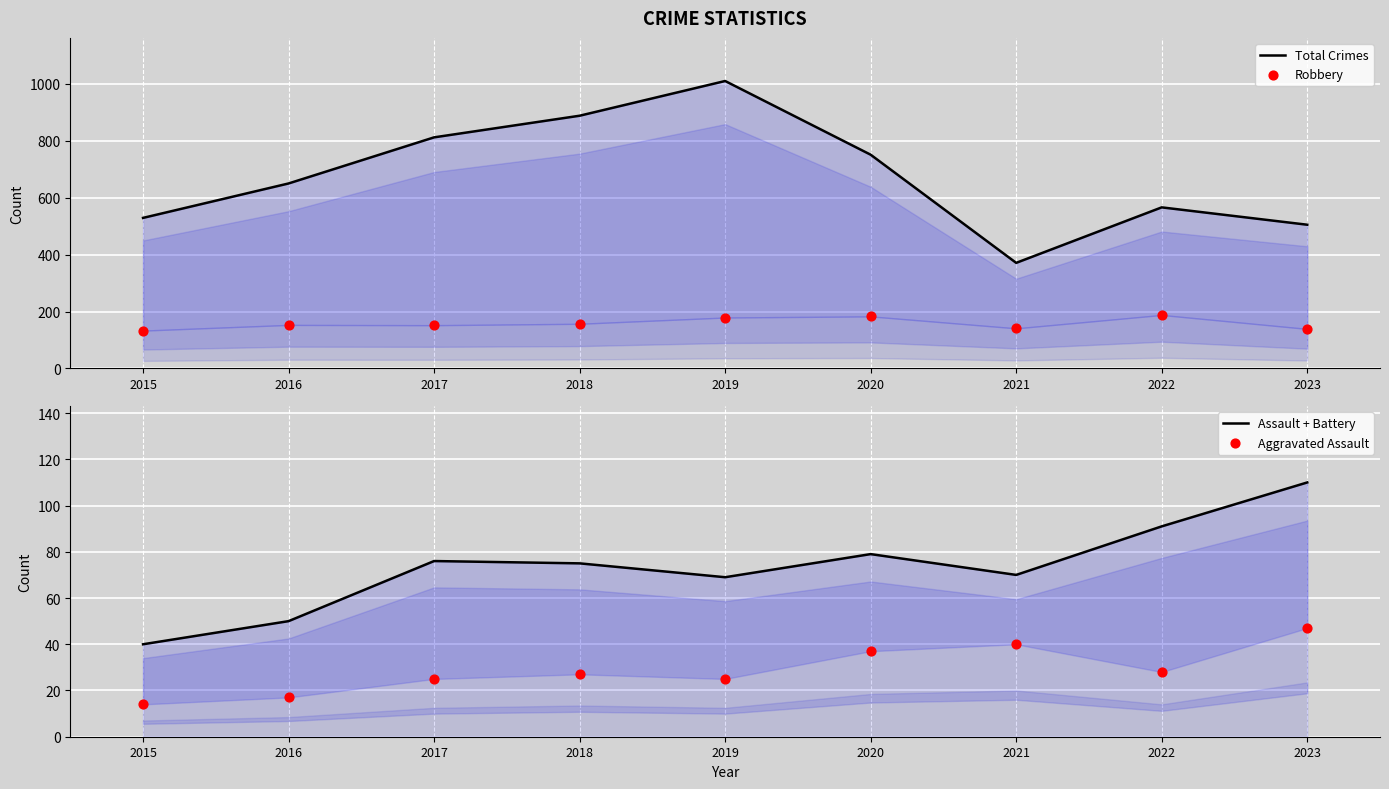

Which series contains the highest Y value?

Total Crimes